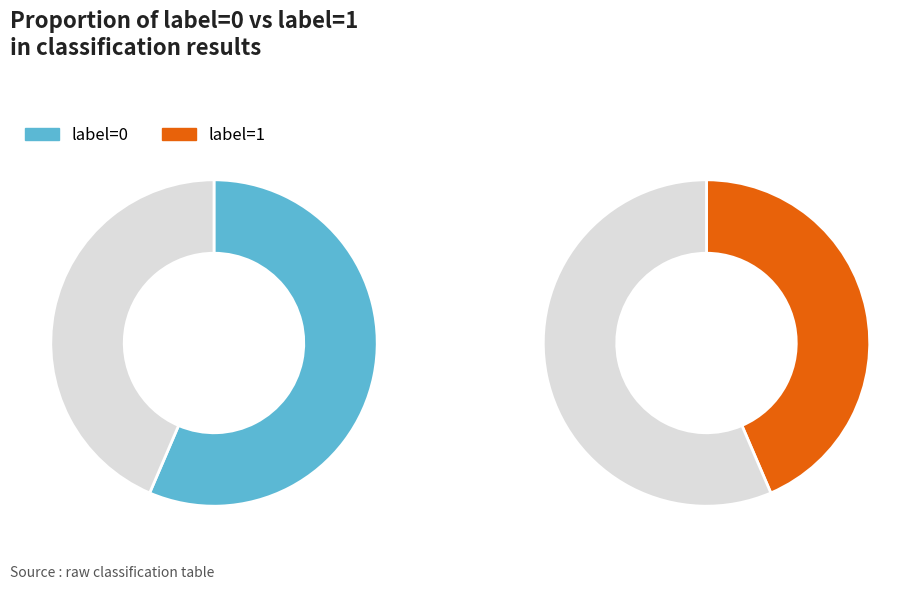

Which has a higher value, label=0 or label=1?

label=0